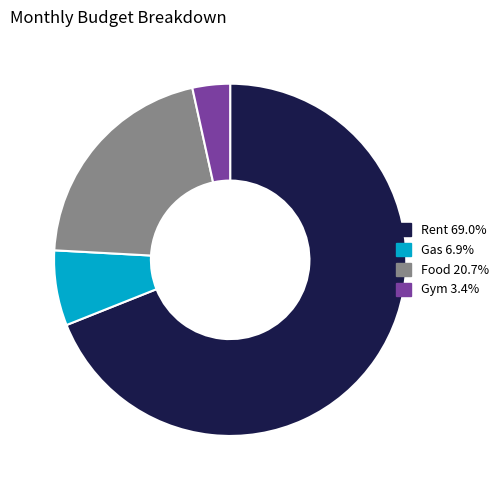

Approximately how many times larger is the value at Food compared to Gym?

6.0